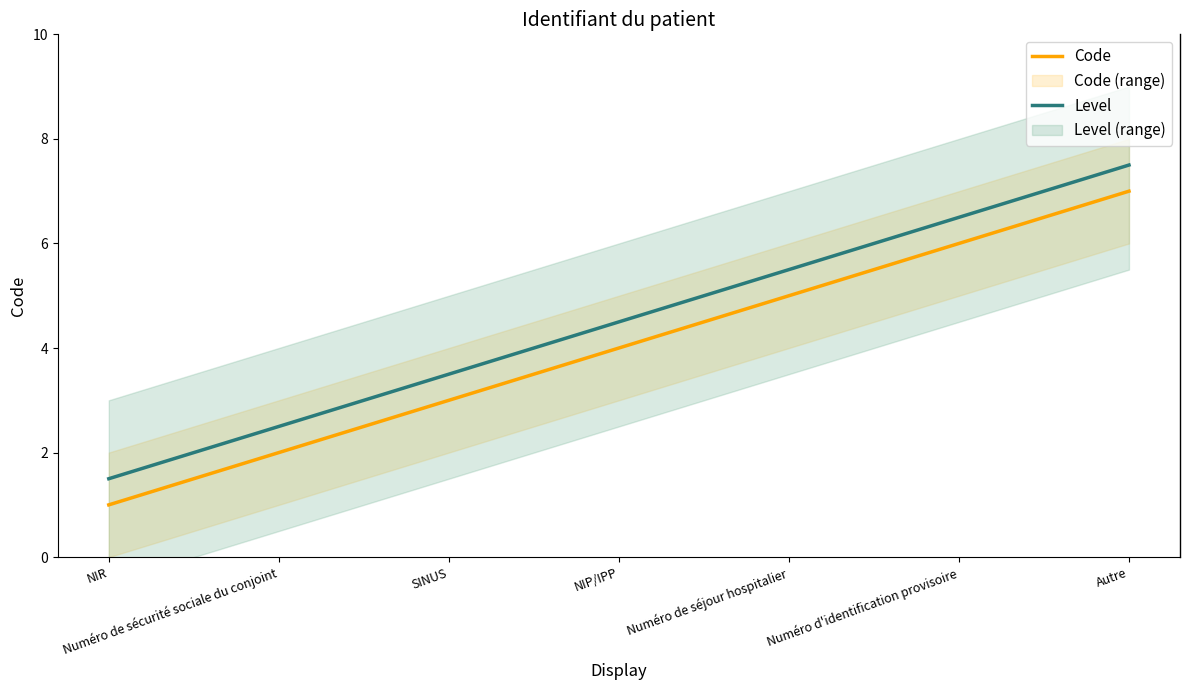

What is the difference between the maximum and minimum values in the Code series?

6.0